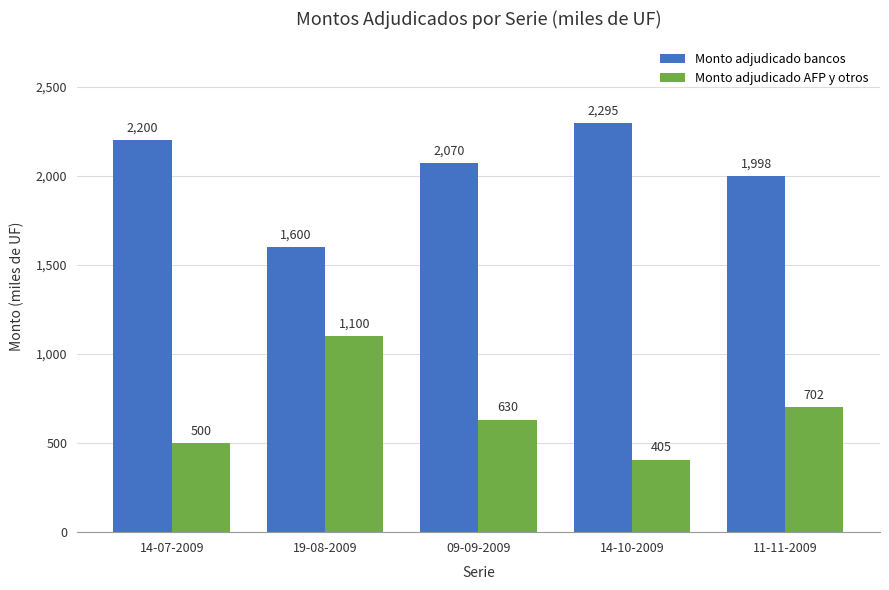

Reading left to right, what are all the values shown in this chart?

Monto adjudicado bancos: 2200	1600	2070	2295	1998
Monto adjudicado AFP y otros: 500	1100	630	405	702